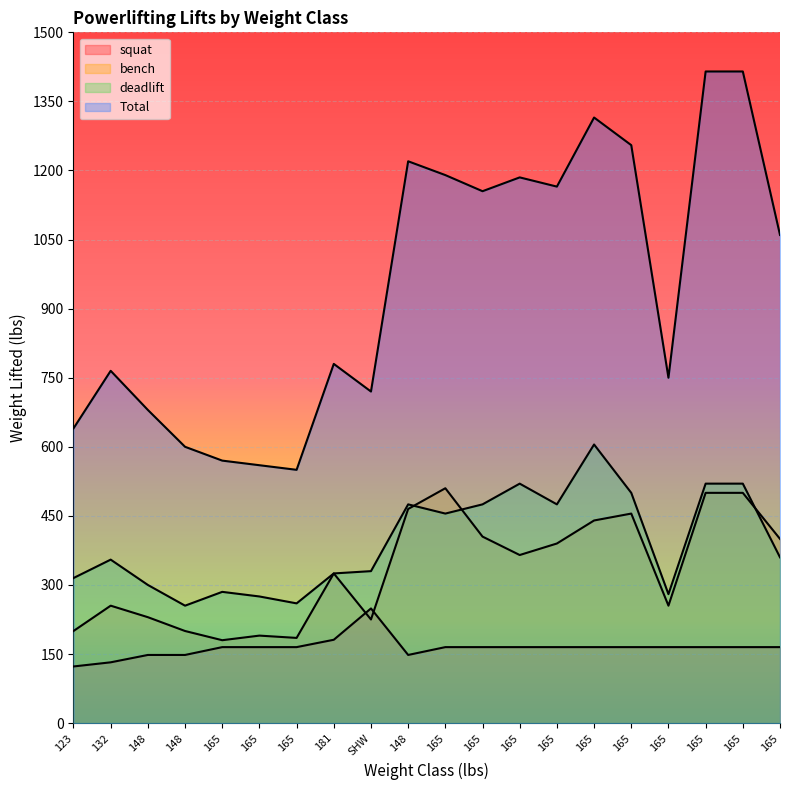

How many values in the squat series exceed 165?

2